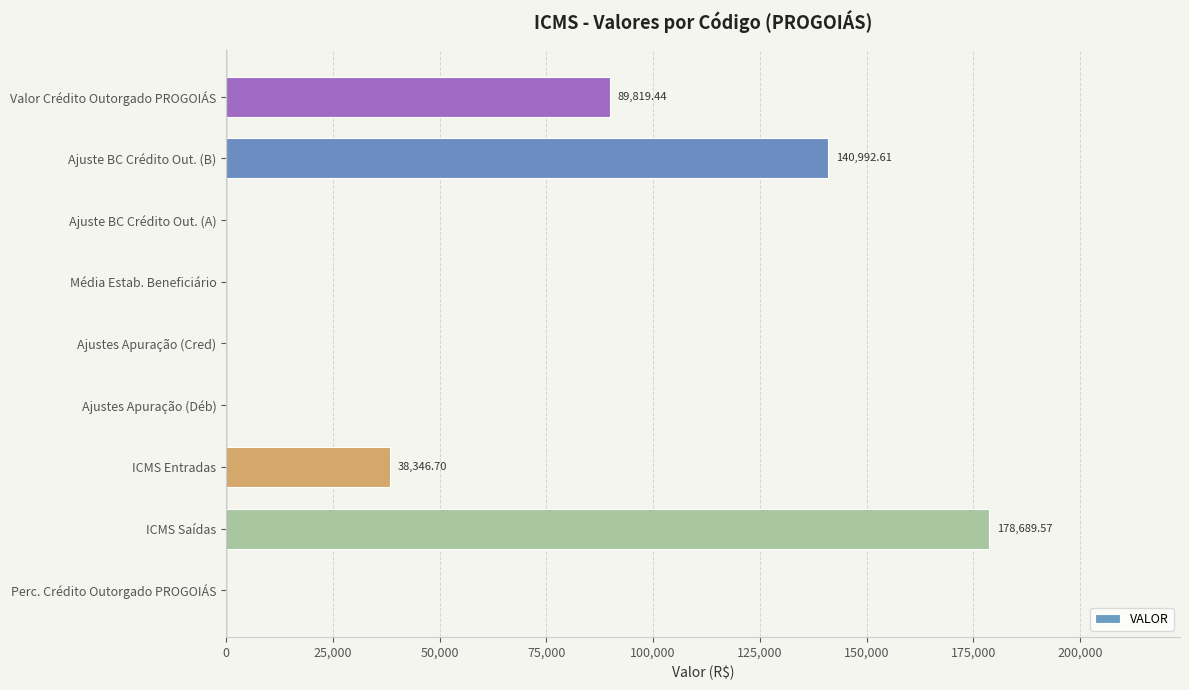

What is the sum of all values?

447849.0